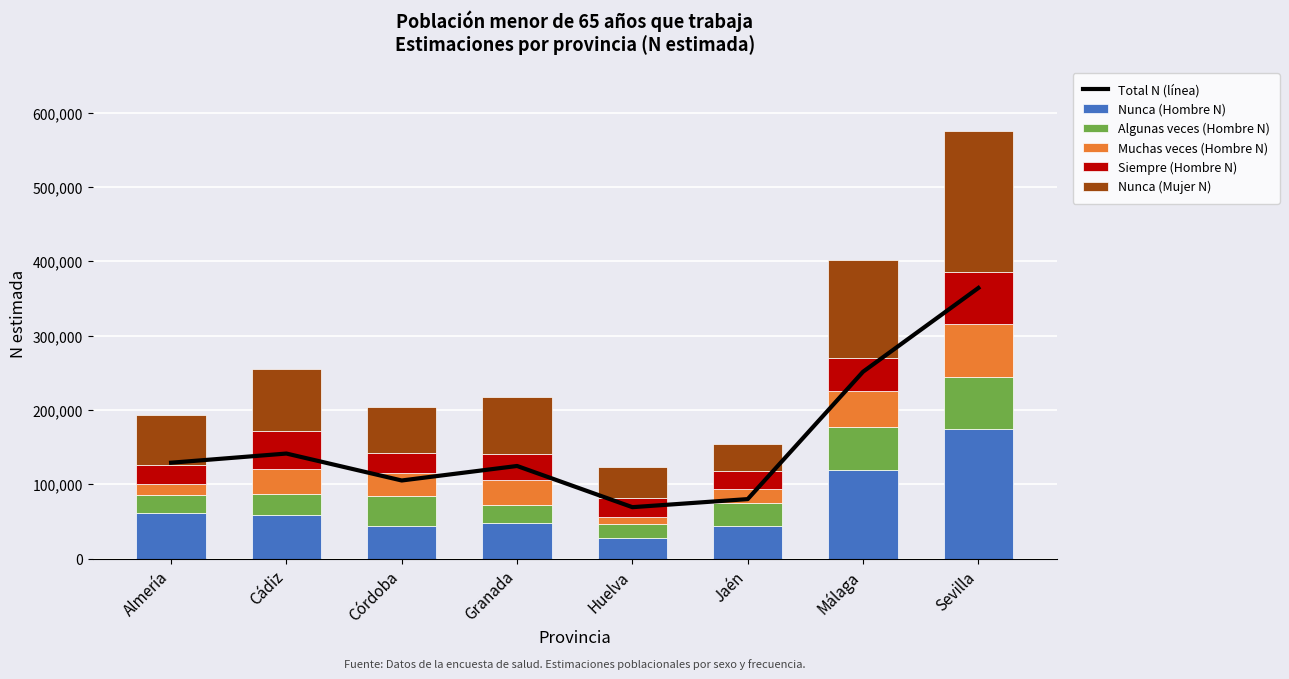

What is the label of the 4th bar from the right?

Huelva